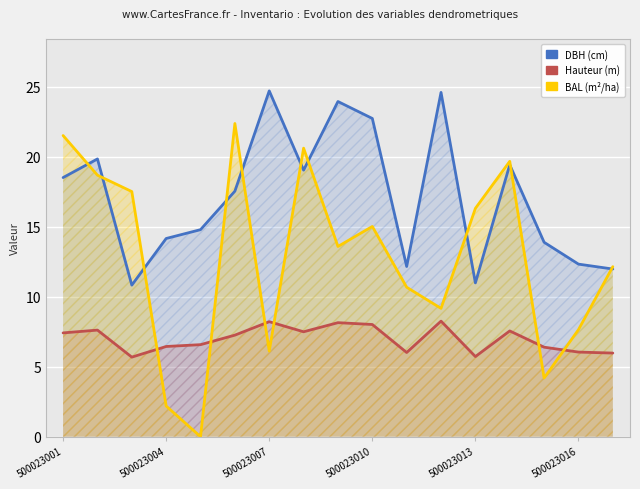

What is the difference between the maximum and minimum values in the bal series?

22.4